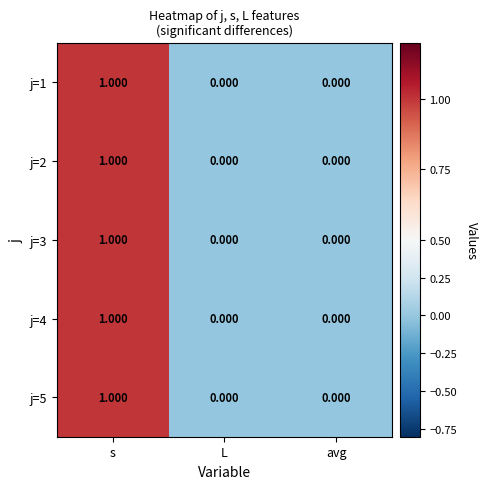

Which label corresponds to the largest value in the chart?

s